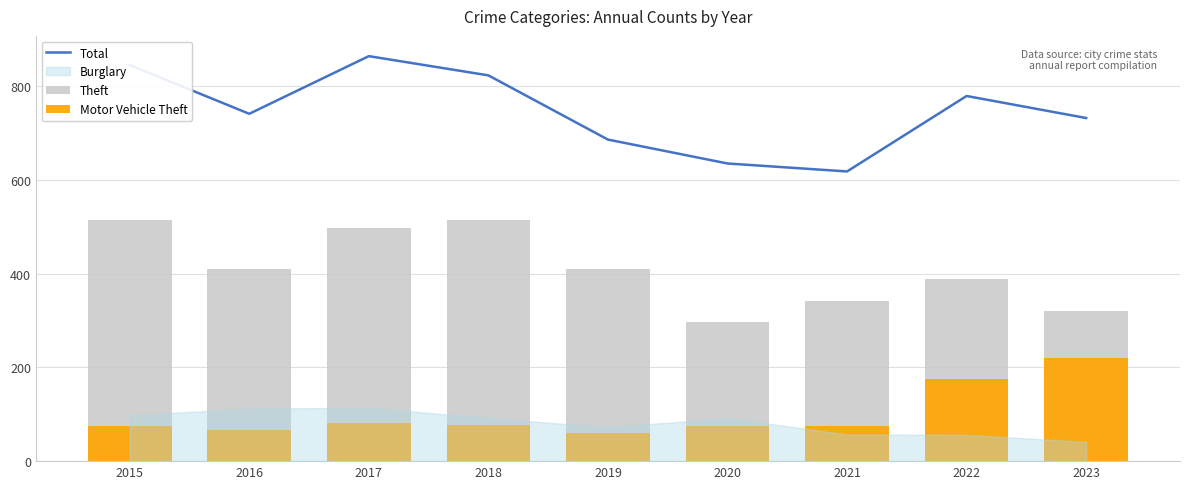

What is the average value of the Theft series?

410